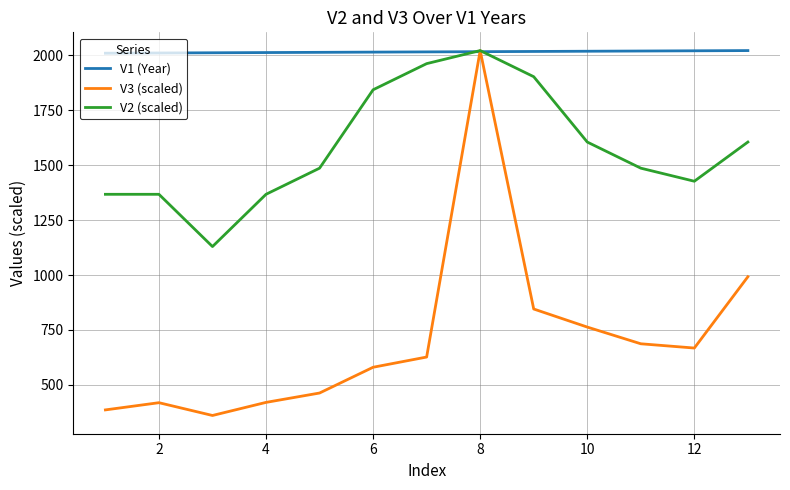

List the series in order of their overall mean, lowest first.

V3 (scaled), V2 (scaled), V1 (Year)